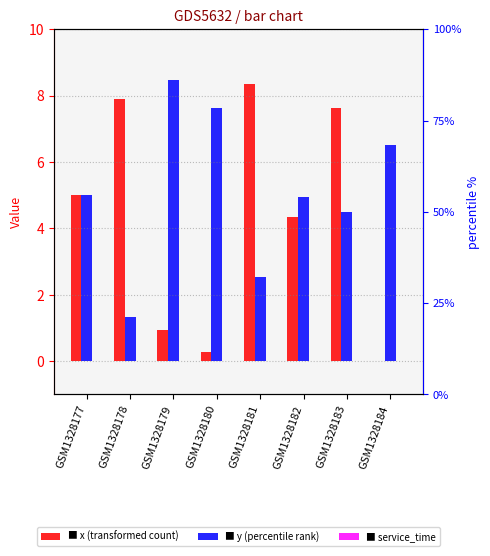

At which label is x closest to 4?

GSM1328182